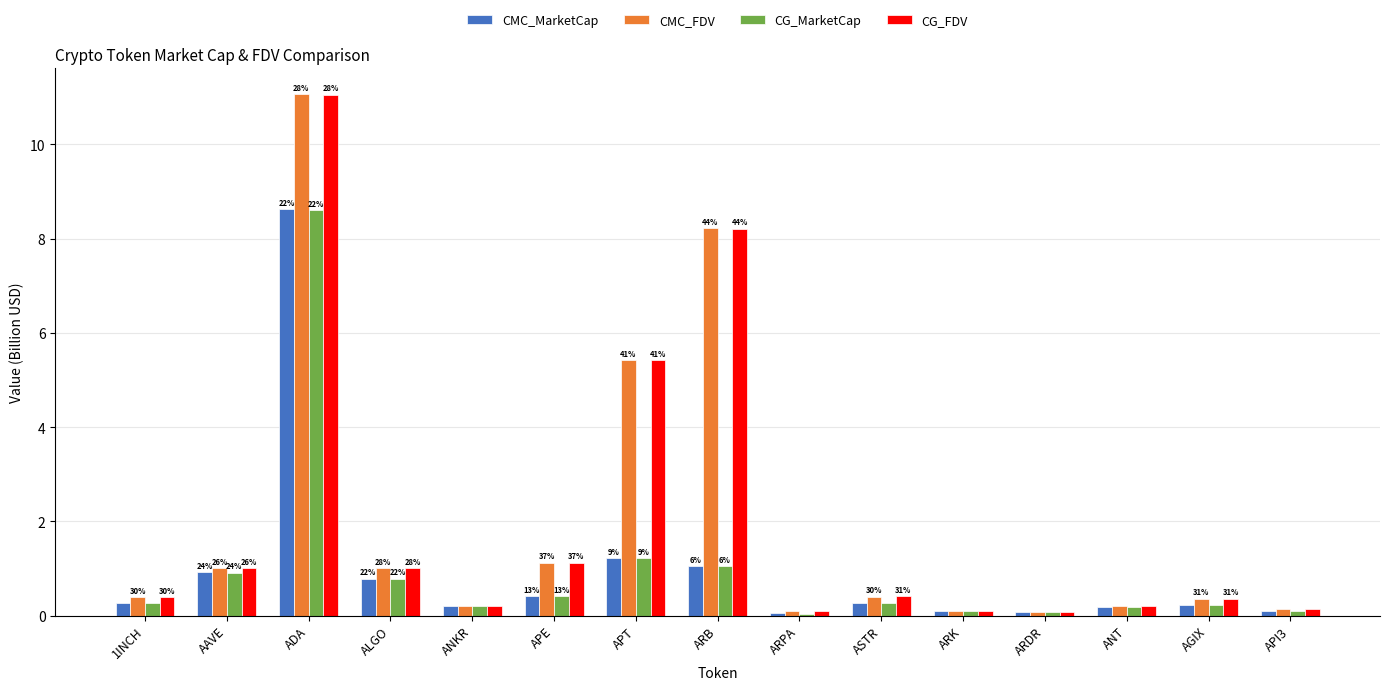

What are all the series names shown in the legend?

CMC_MarketCap, CMC_FDV, CG_MarketCap, CG_FDV